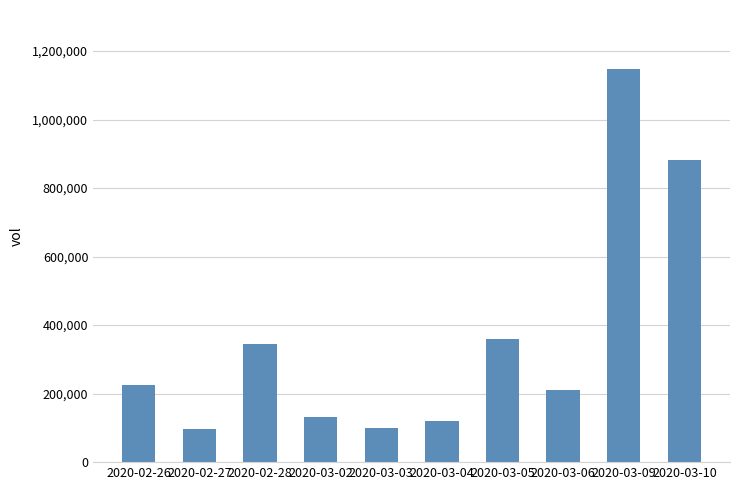

What is the value of the 1st bar from the left?

225000